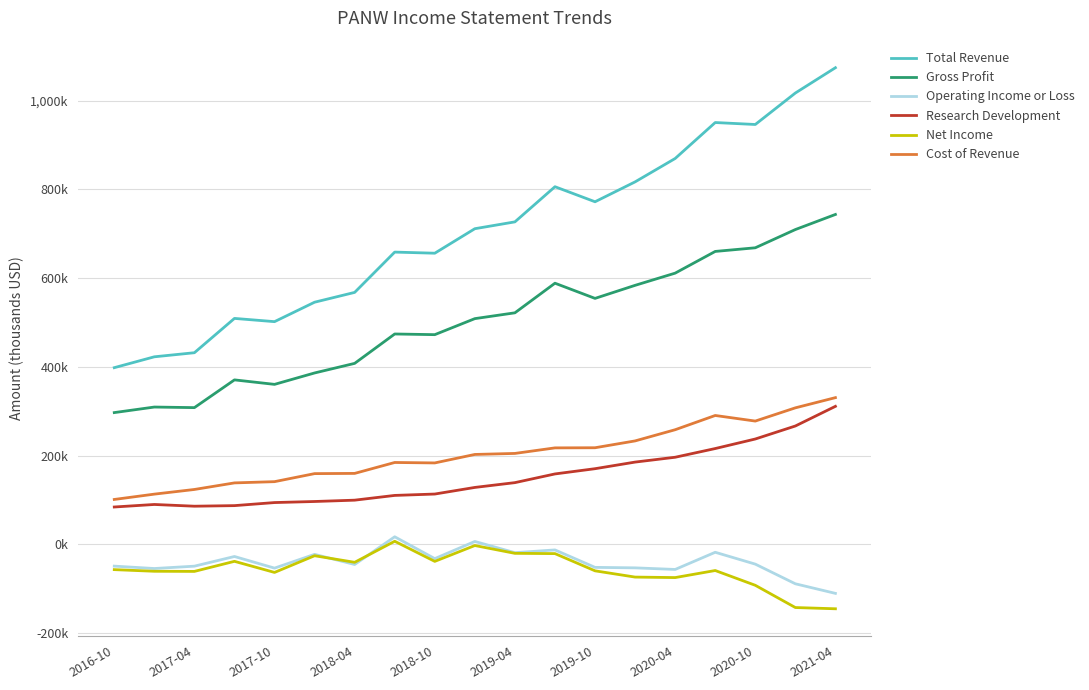

What is the value of the Net Income point at the 1st from the left?

-56900